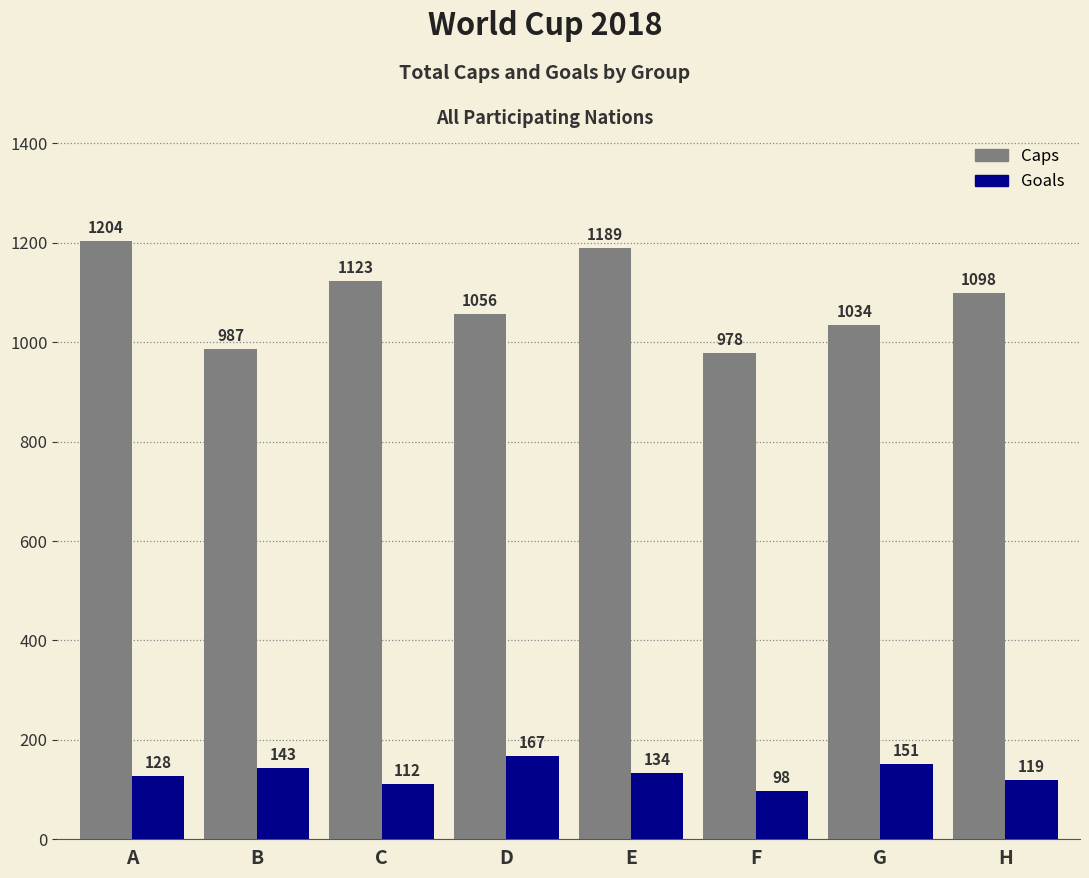

At which label does Goals reach its peak?

D